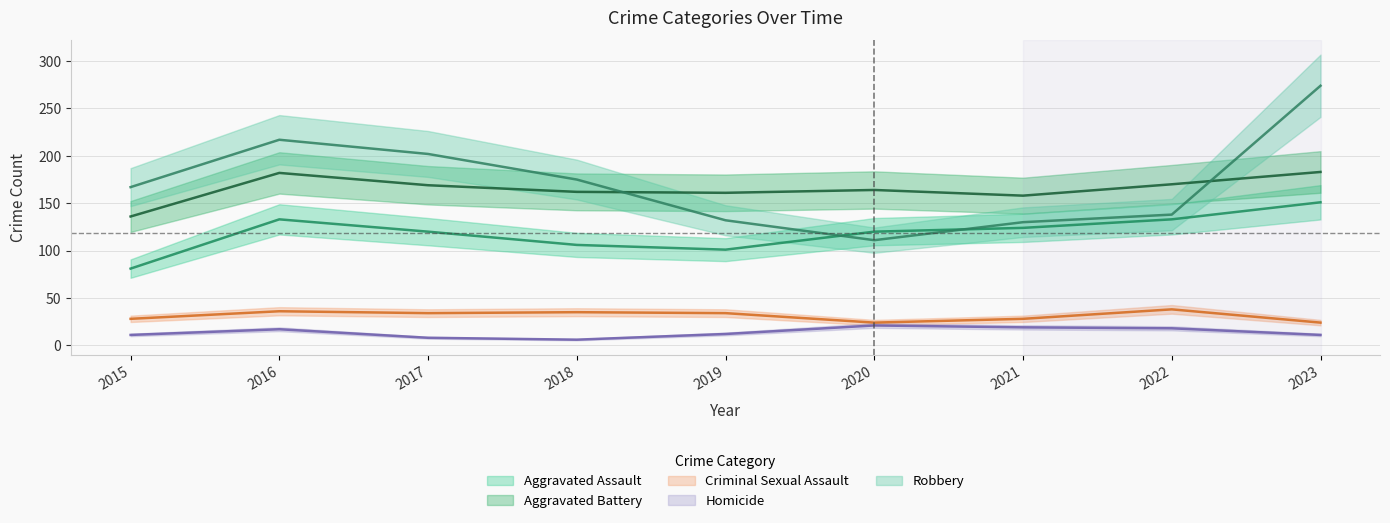

Which category has the highest value across all series?

2023